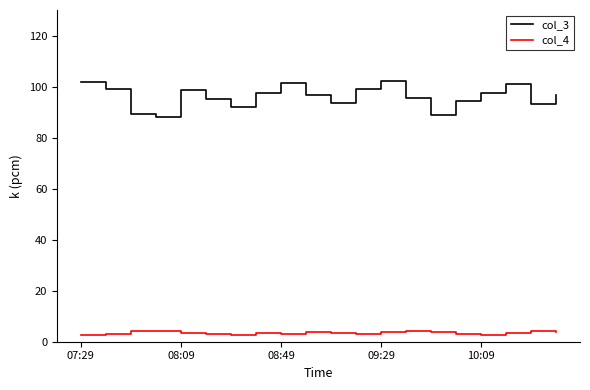

Which series has the widest spread of values?

col_3